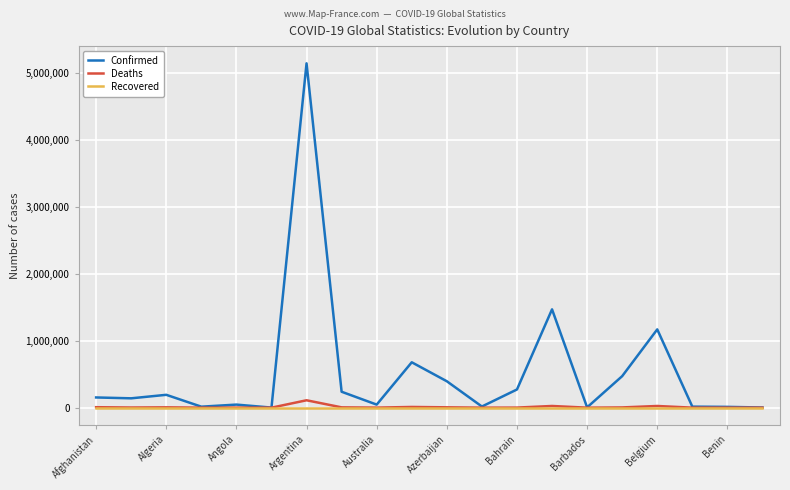

How many series are shown in this chart?

3